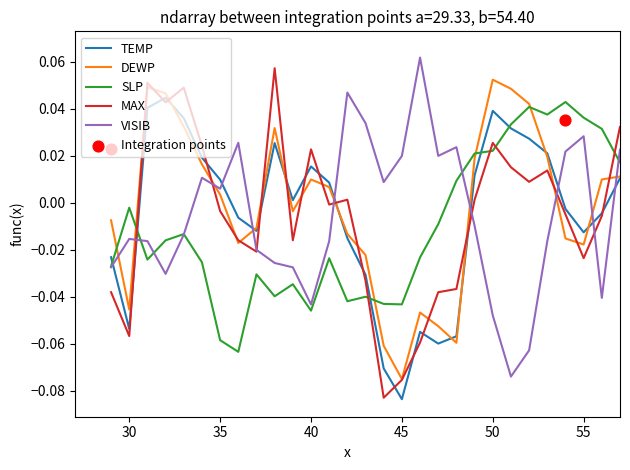

Which series reaches the maximum Y coordinate?

VISIB